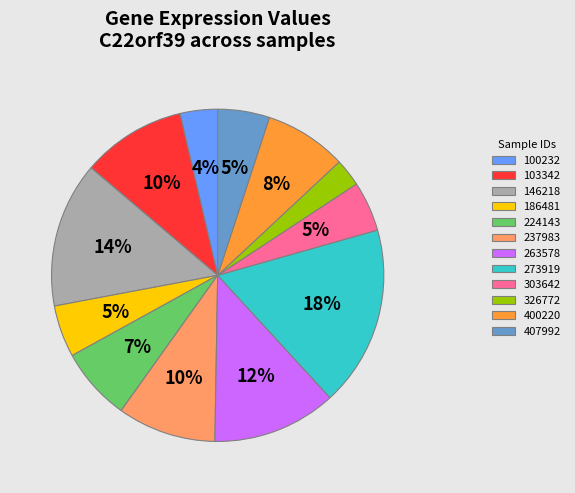

To the nearest percent, what is the combined percentage of 237983 and 103342?

20%